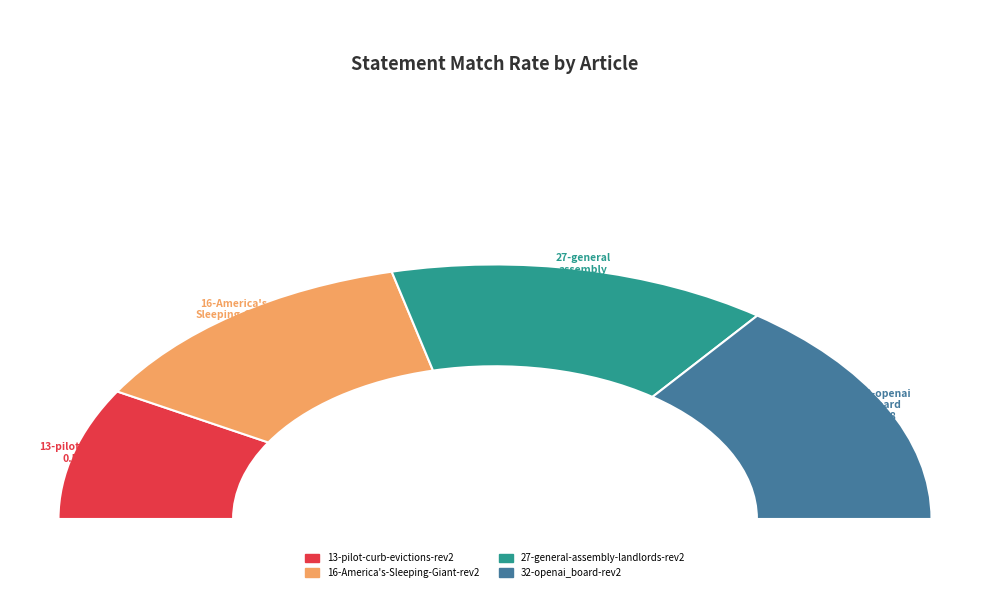

Count the number of slices in the pie.

4